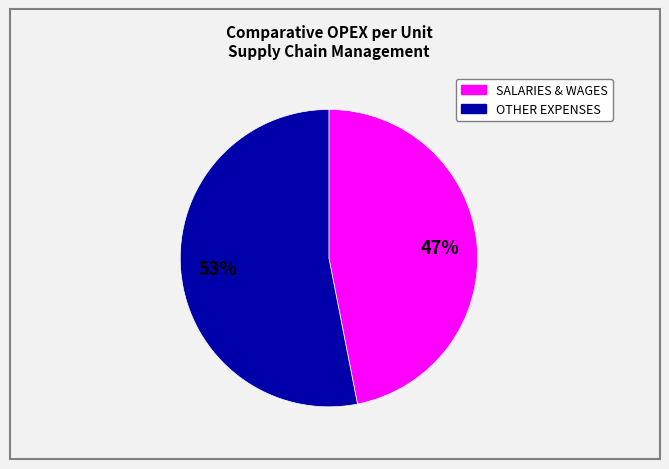

Is there any slice that represents more than half of the pie?

Yes